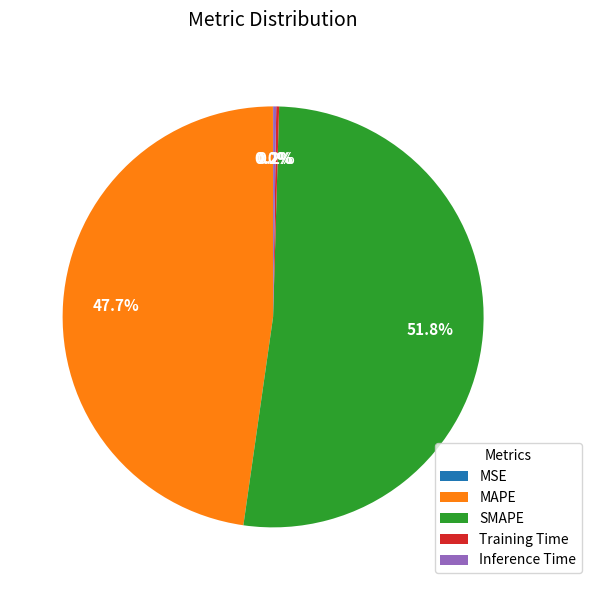

Which category has the biggest portion of the pie?

SMAPE